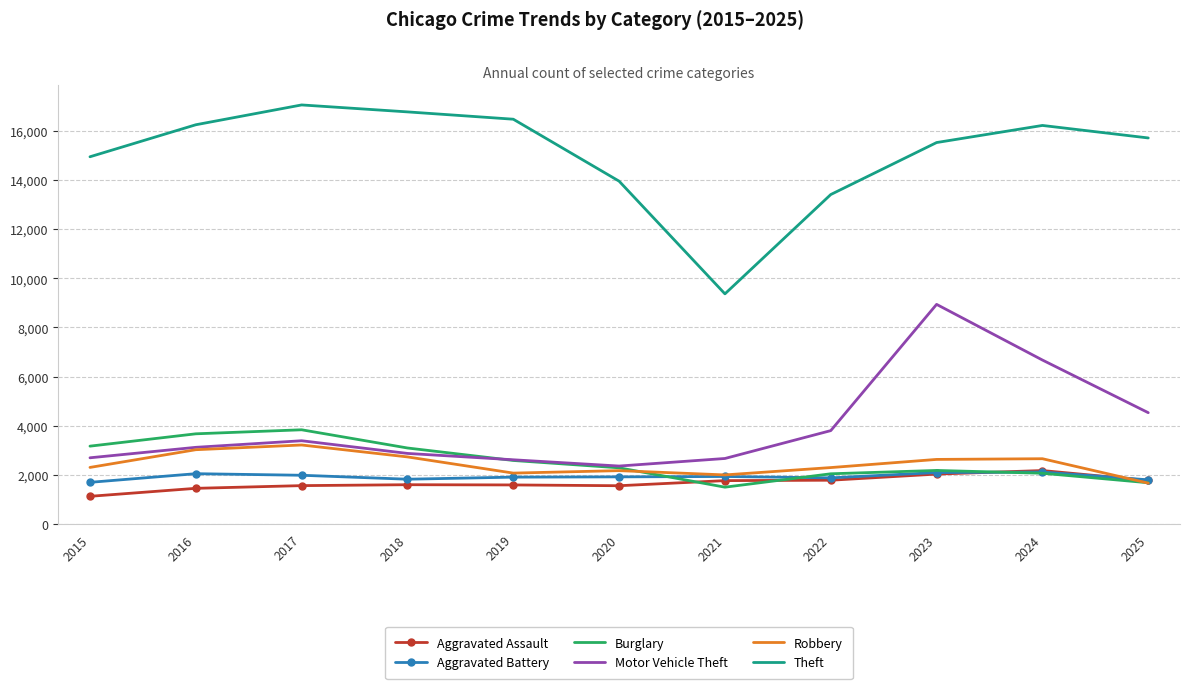

What is the sum of the Theft values at 2022 and 2023?

28938